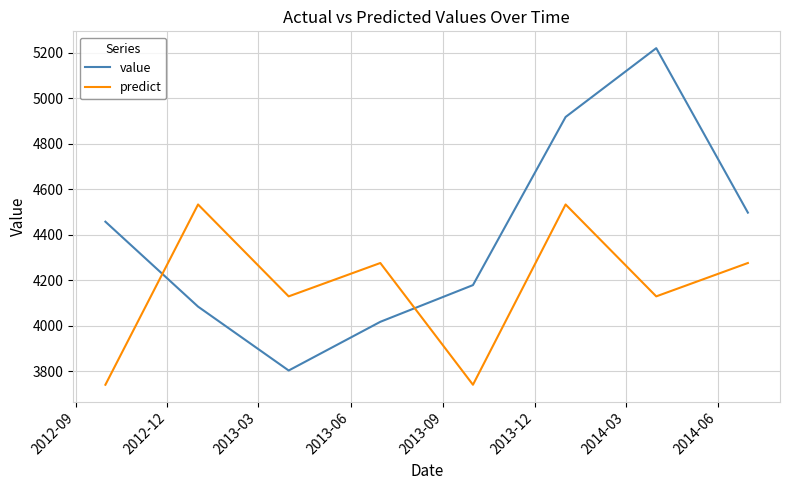

Which series has the largest total across all categories?

value